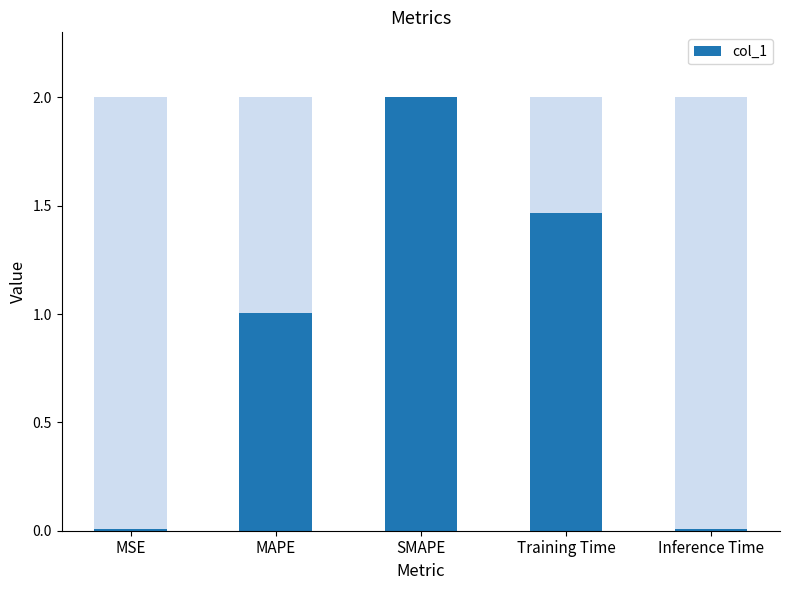

Reading left to right, transcribe all the data shown in this chart.

0.0	1.0	2.0	1.5	0.0